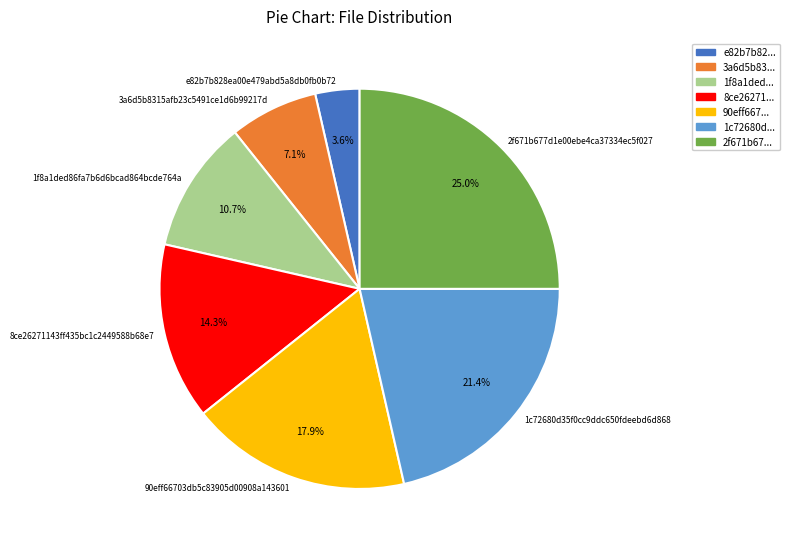

What portion of the pie excludes e82b7b828ea00e479abd5a8db0fb0b72?

96.4%